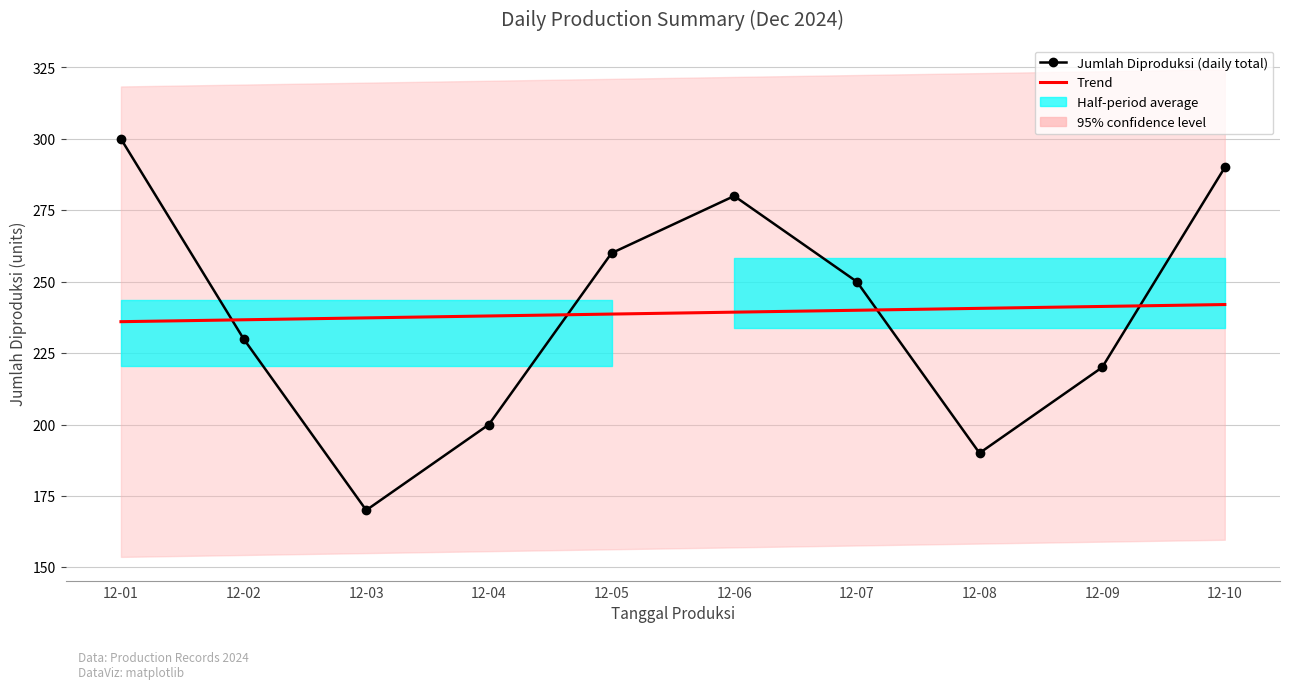

What is the approximate value of Jumlah Diproduksi (daily total) at 12-04?

200.0